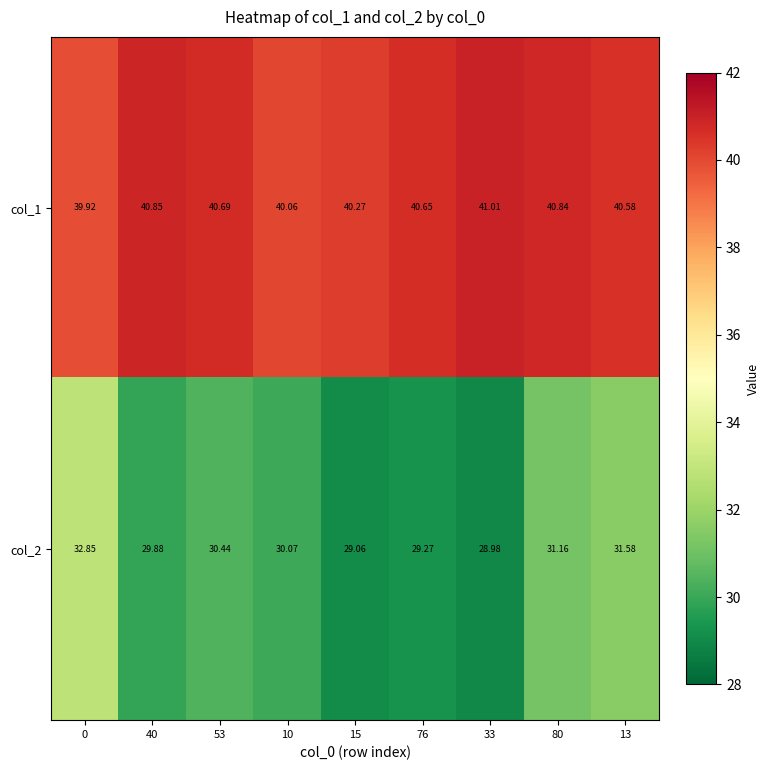

Count the number of data series in this chart.

2